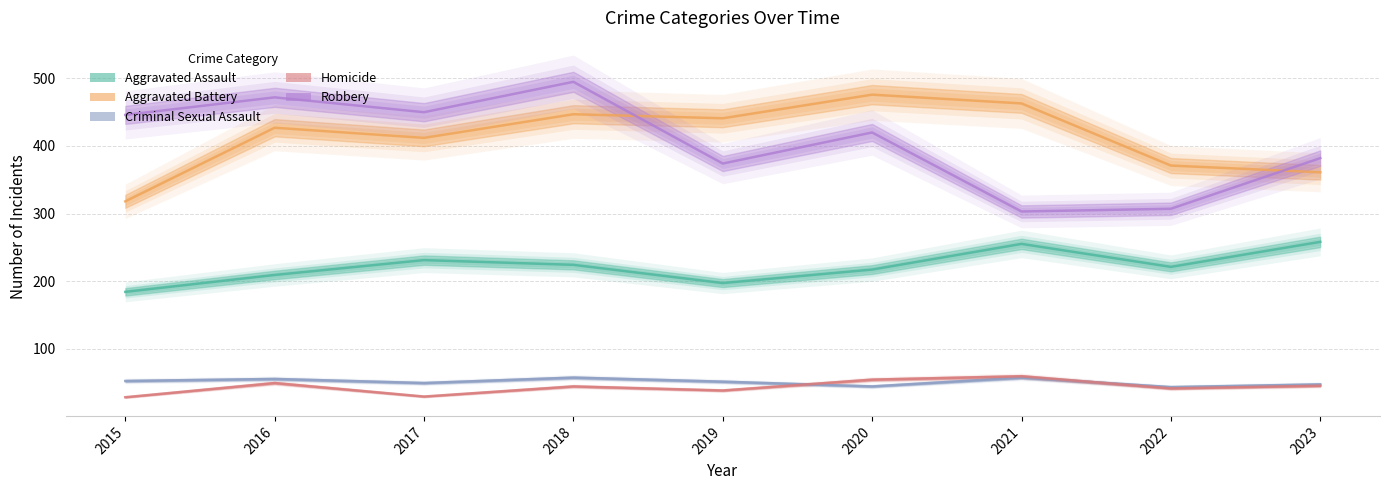

What is the minimum value for Homicide?

28